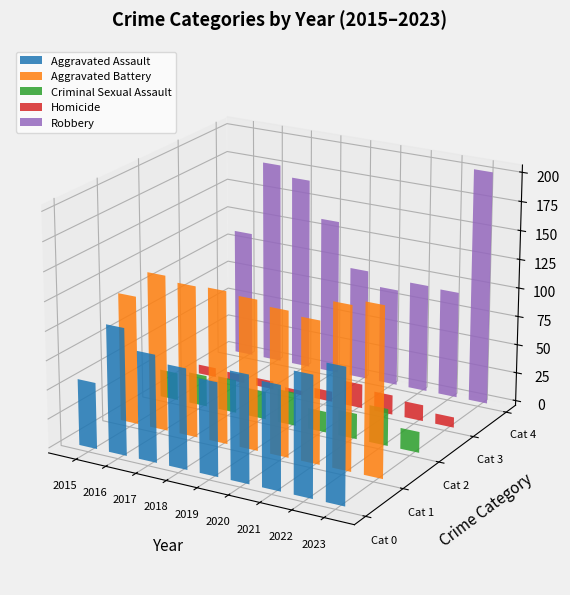

What is the average value of the Aggravated Assault series?

91